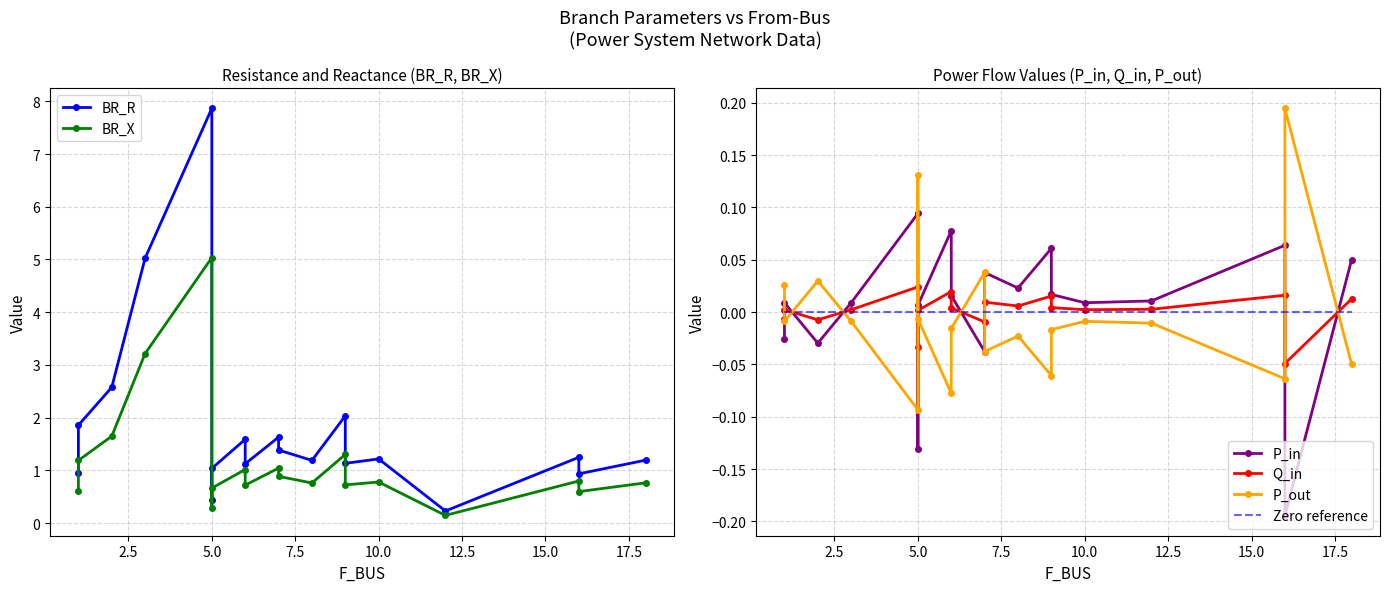

The P_out series shows -0.0 at 3. True or false?

True